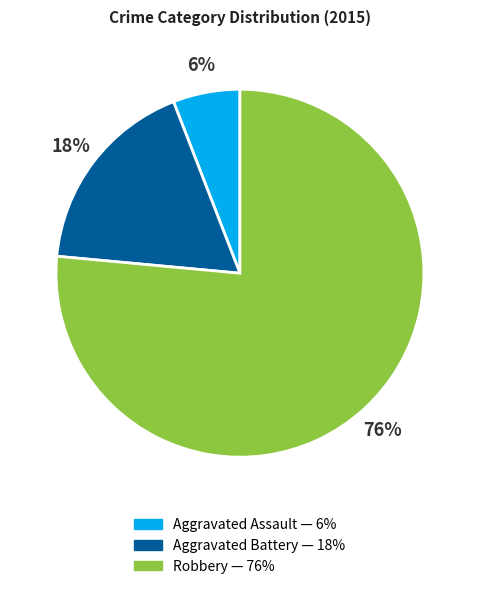

Combined, do Robbery and Aggravated Assault account for over 50%?

Yes